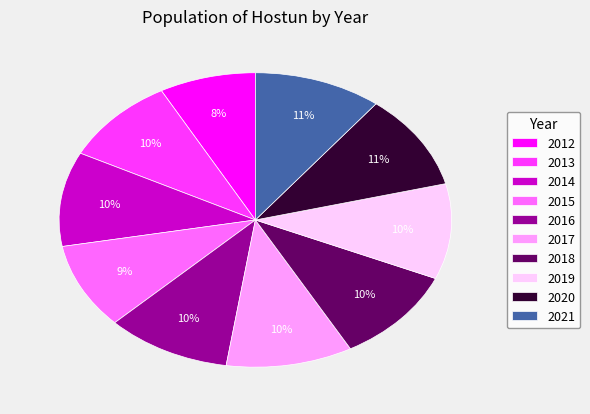

What is the smallest slice in the pie chart?

2012